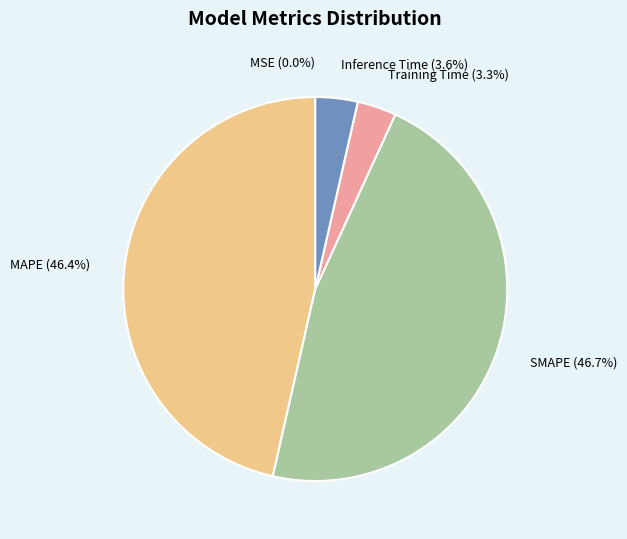

Is there a majority slice in this chart?

No